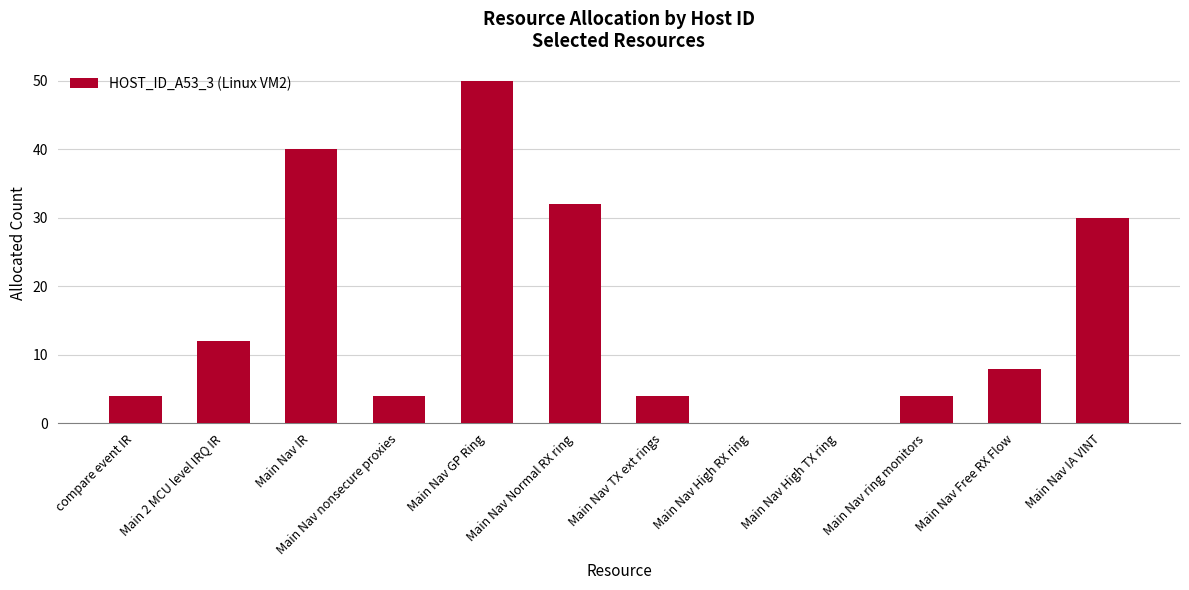

The value at Main Nav IA VINT is 14. True or false?

False